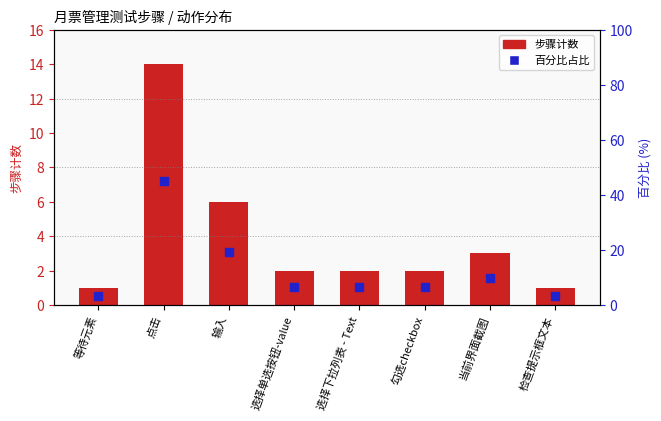

At which category is the sum across all series the highest?

点击